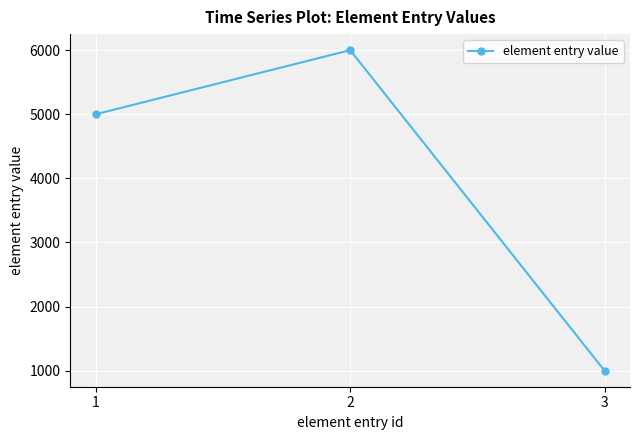

At which label is the value closest to 3500?

1